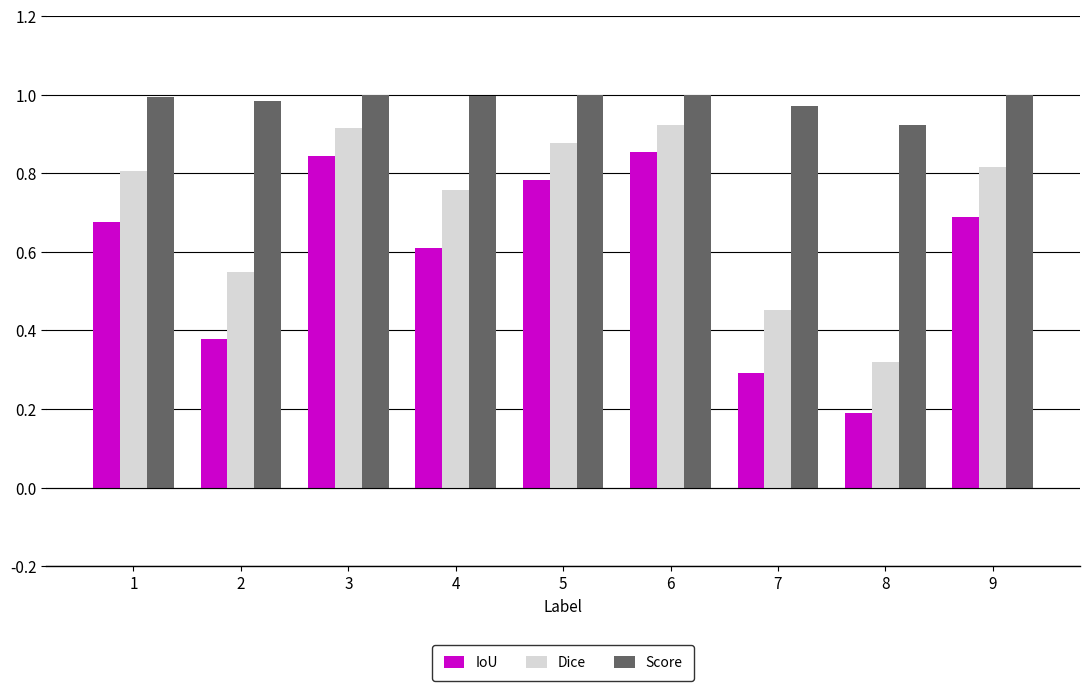

Between 5 and 8, which series saw the biggest shift?

IoU